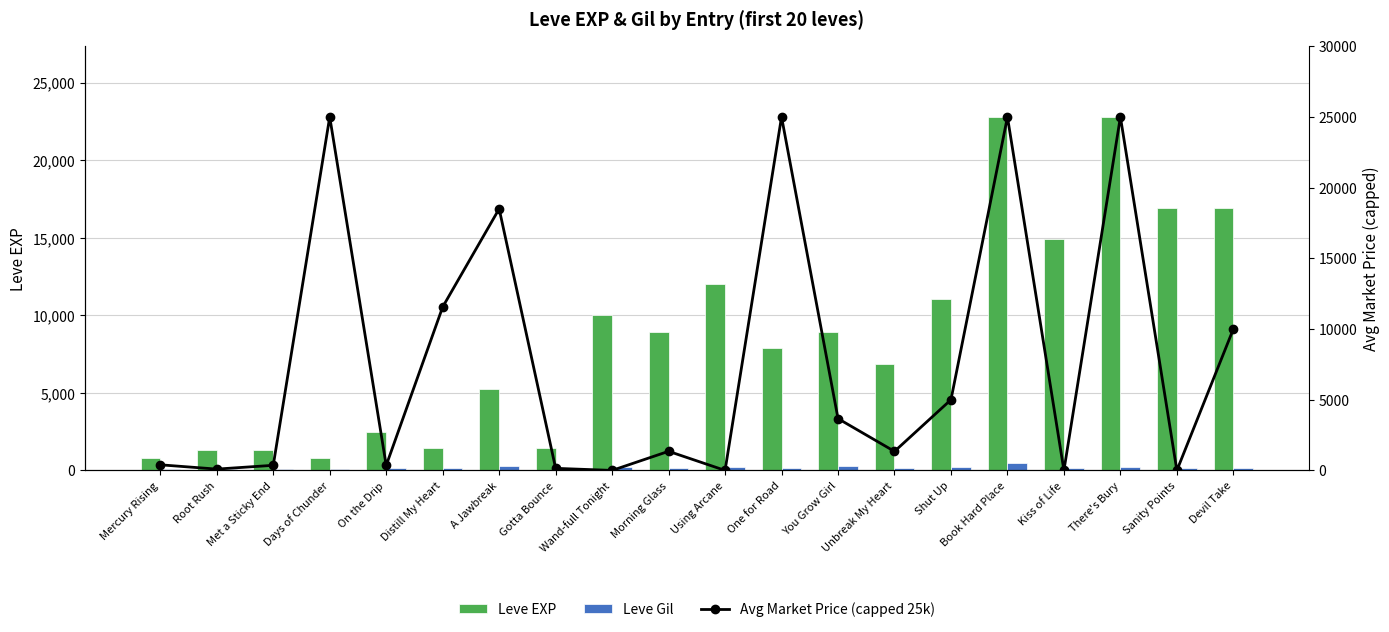

Which category has the highest value in the Avg Market Price (capped 25k) series?

Days of Chunder